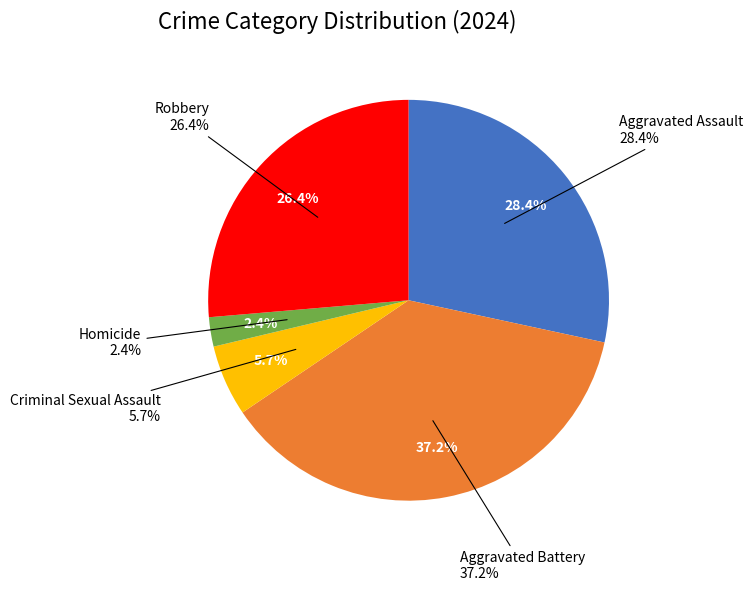

Rank the categories by value from highest to lowest.

Aggravated Battery, Aggravated Assault, Robbery, Criminal Sexual Assault, Homicide